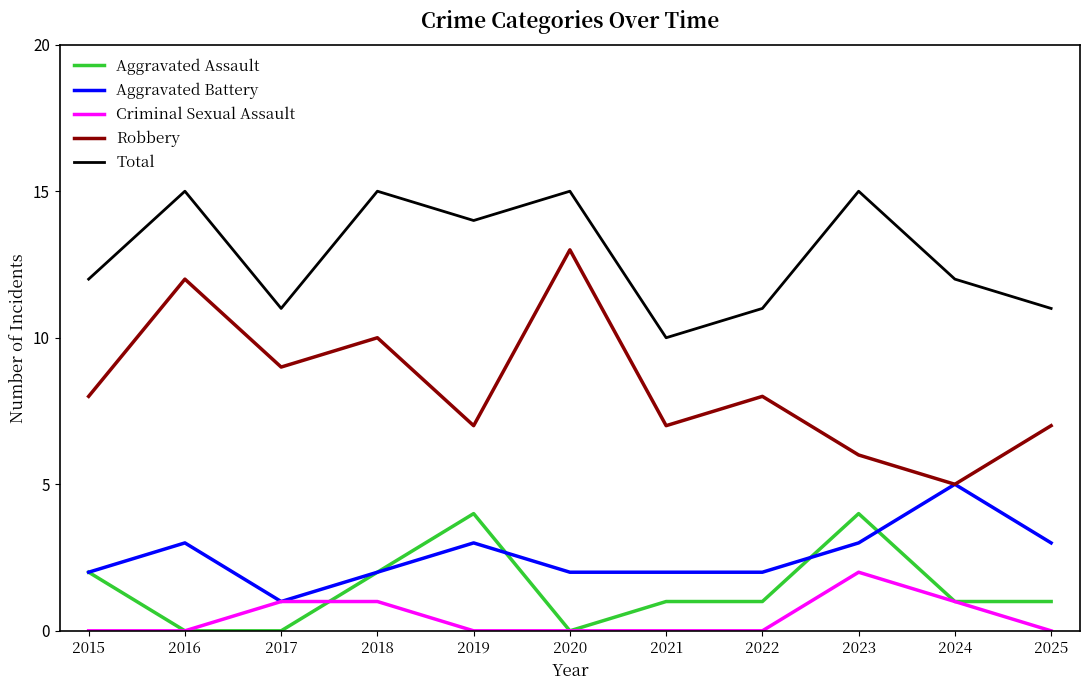

At how many categories does at least one series exceed 1?

11